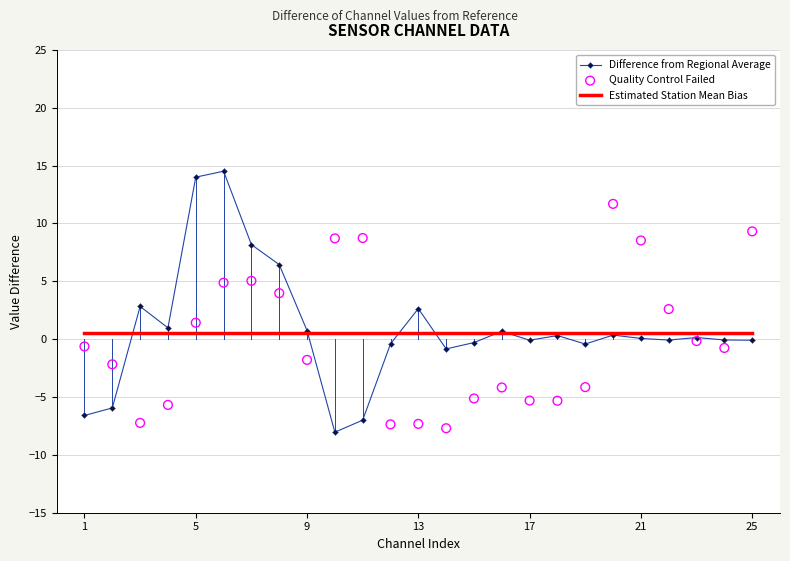

Which series contains the highest Y value?

Difference from Regional Average